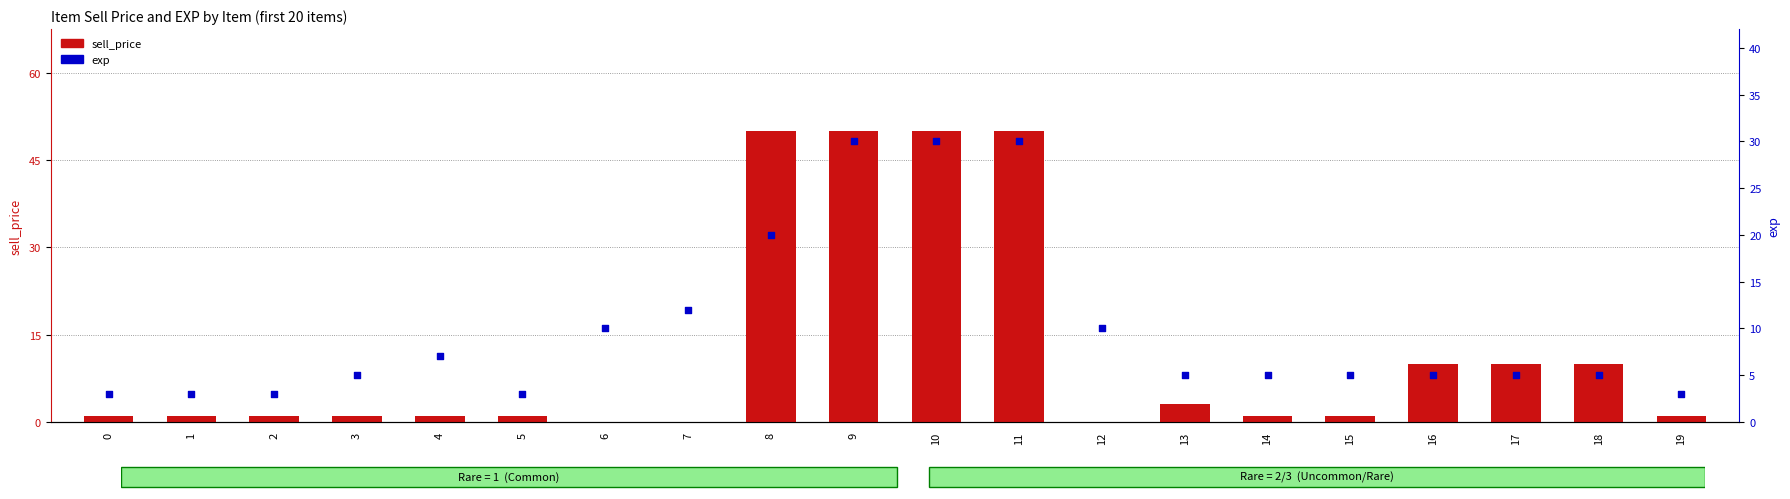

Which series has the widest spread of Y values?

sell_price